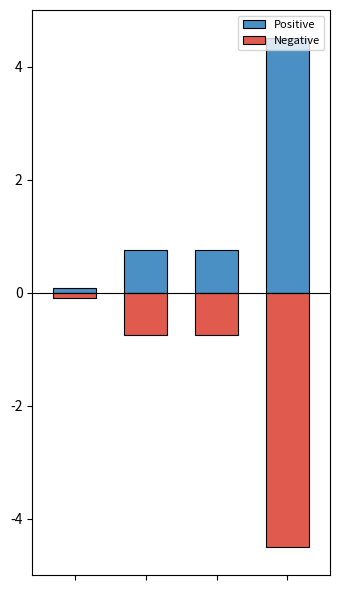

Between 2 and 3, which series saw the biggest shift?

Positive